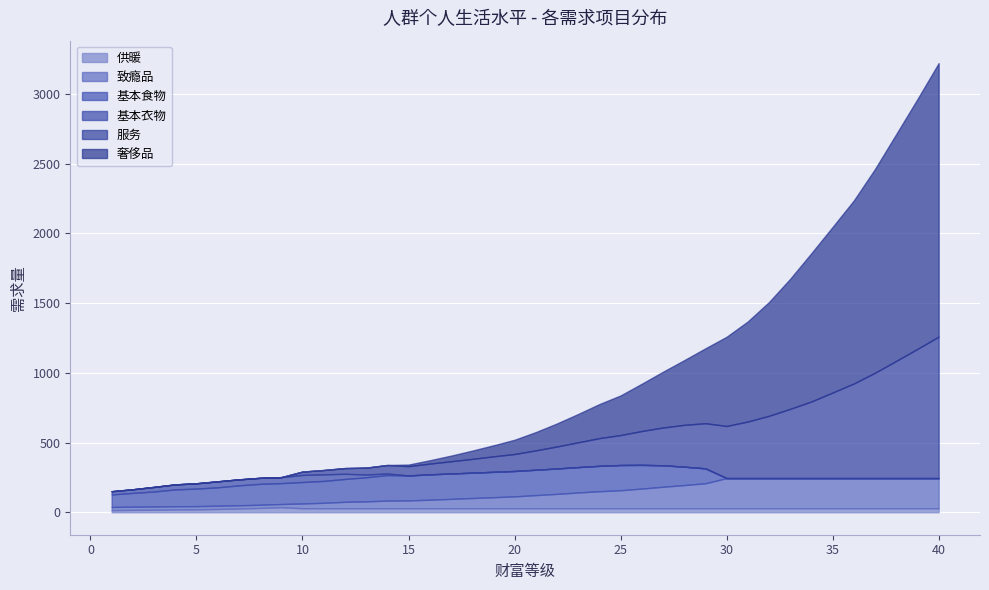

Is the value of 基本食物 at 32 greater than the value of 致瘾品 at 8?

No